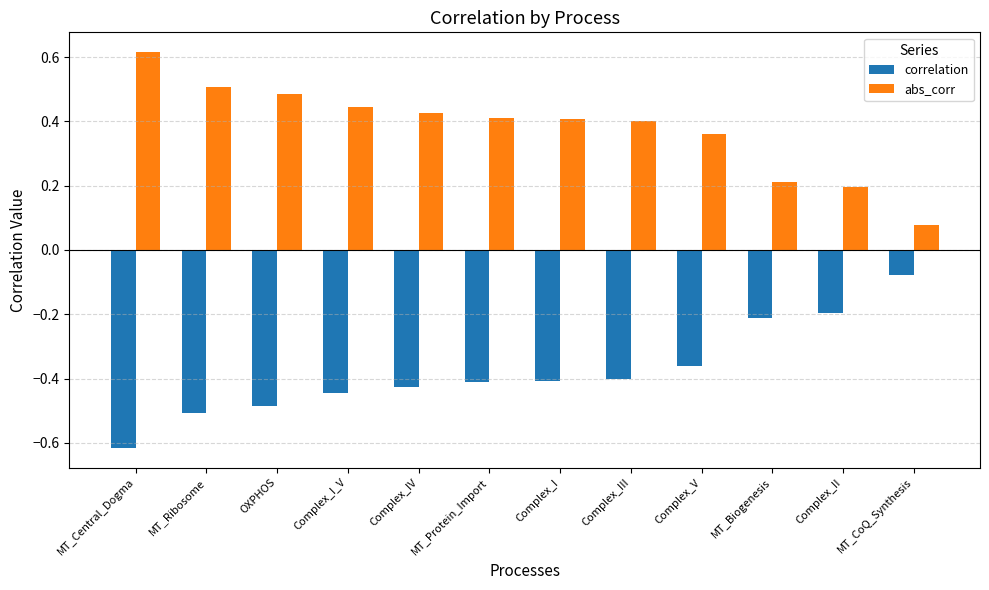

At which category does the chart reach its peak across all series?

MT_Central_Dogma